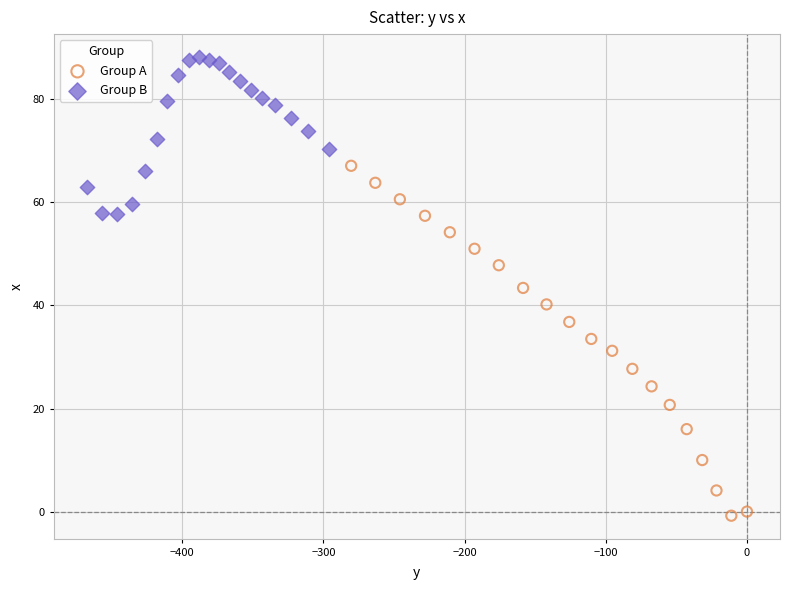

Which series has the largest Y range (max minus min)?

Group A